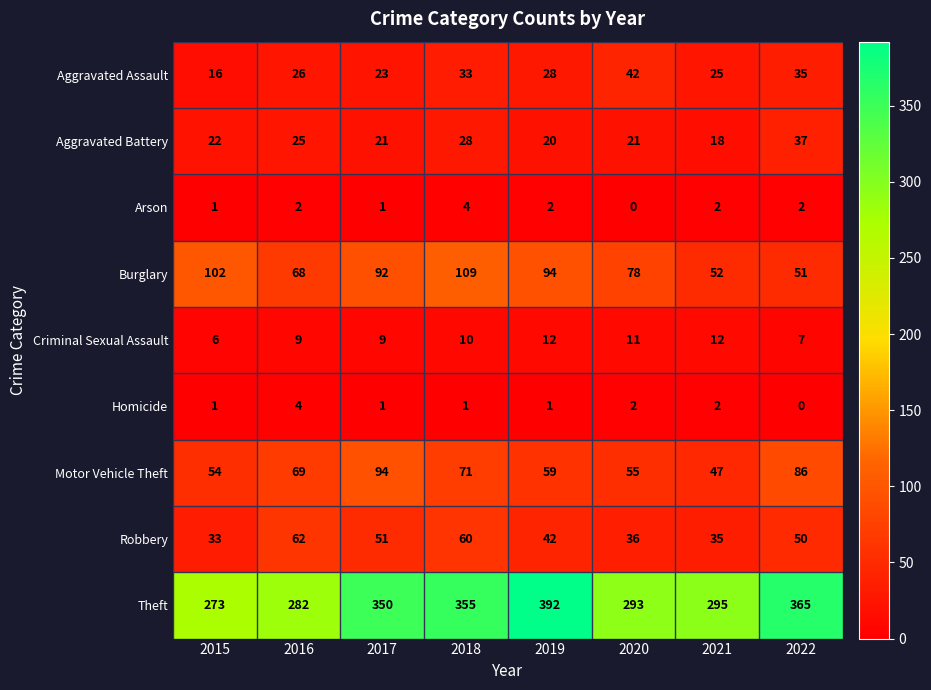

Which category has the lowest value in the Theft series?

2015